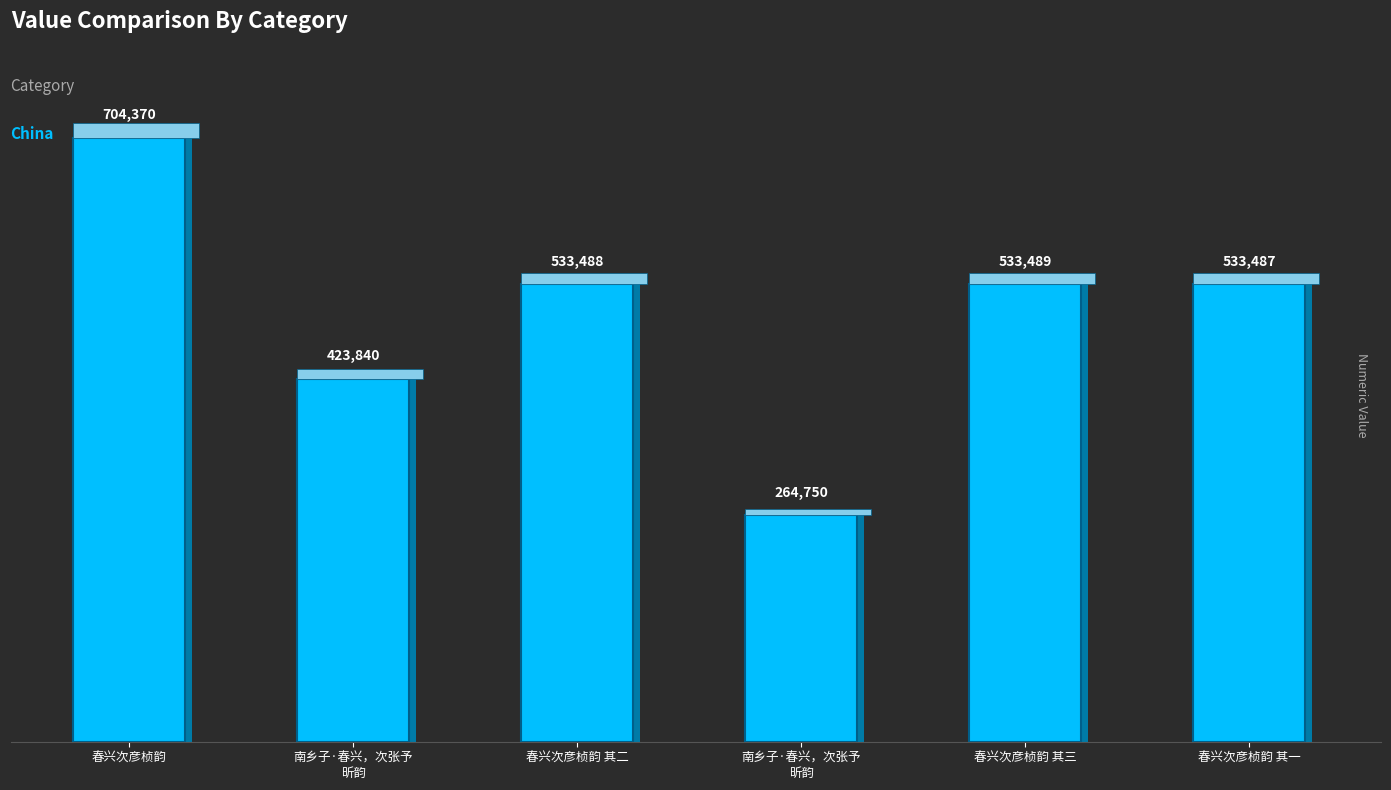

Does the chart contain any negative values?

No